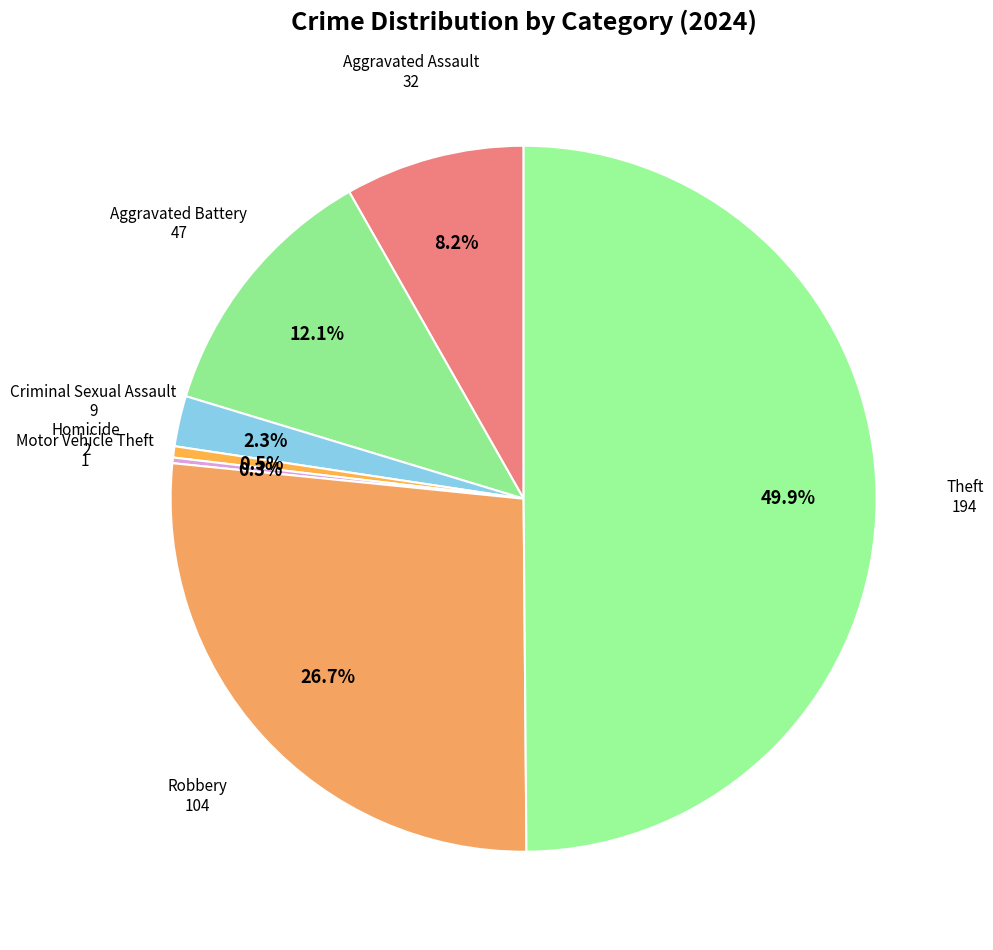

Is Aggravated Assault the majority of the pie?

No